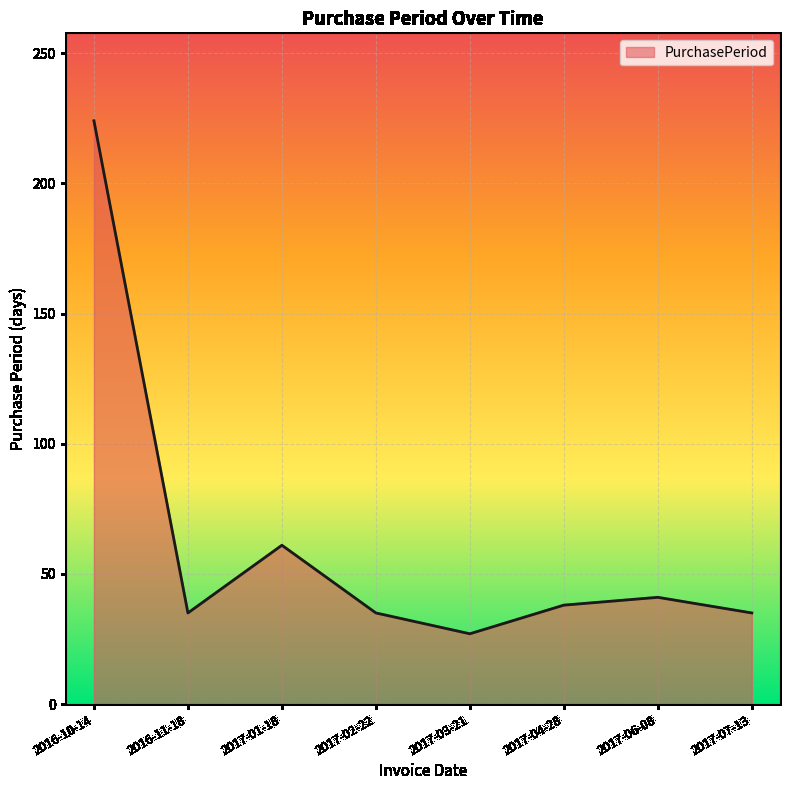

Which category has the lowest value across all series?

2017-03-21